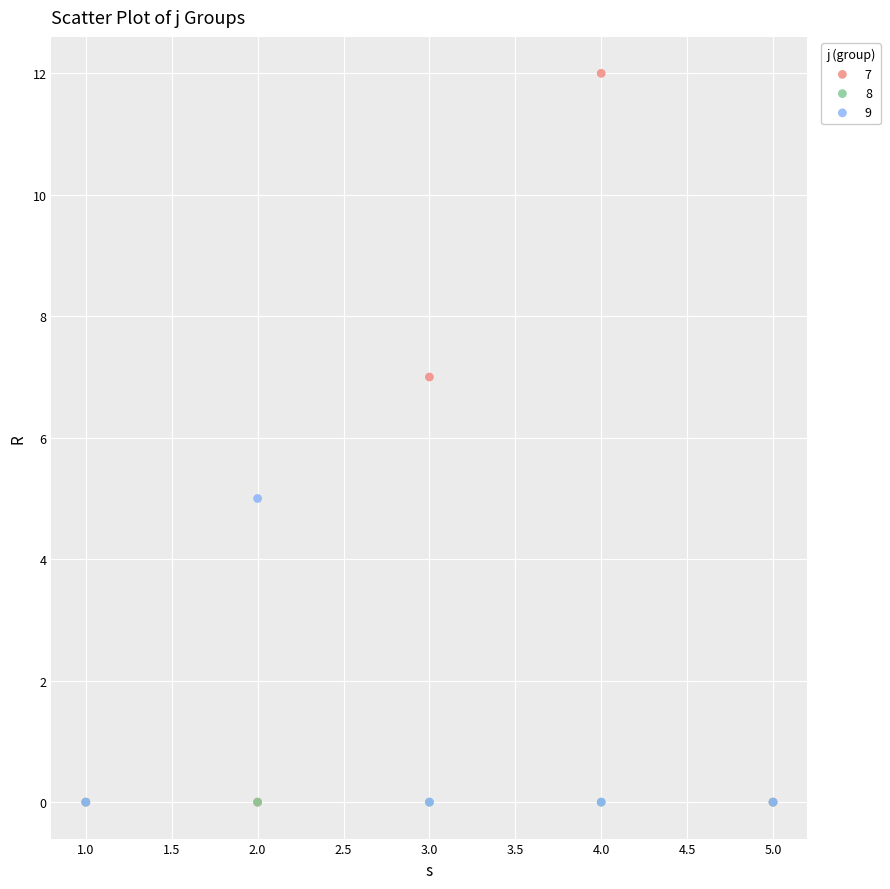

What are all the series names shown in the legend?

7, 8, 9